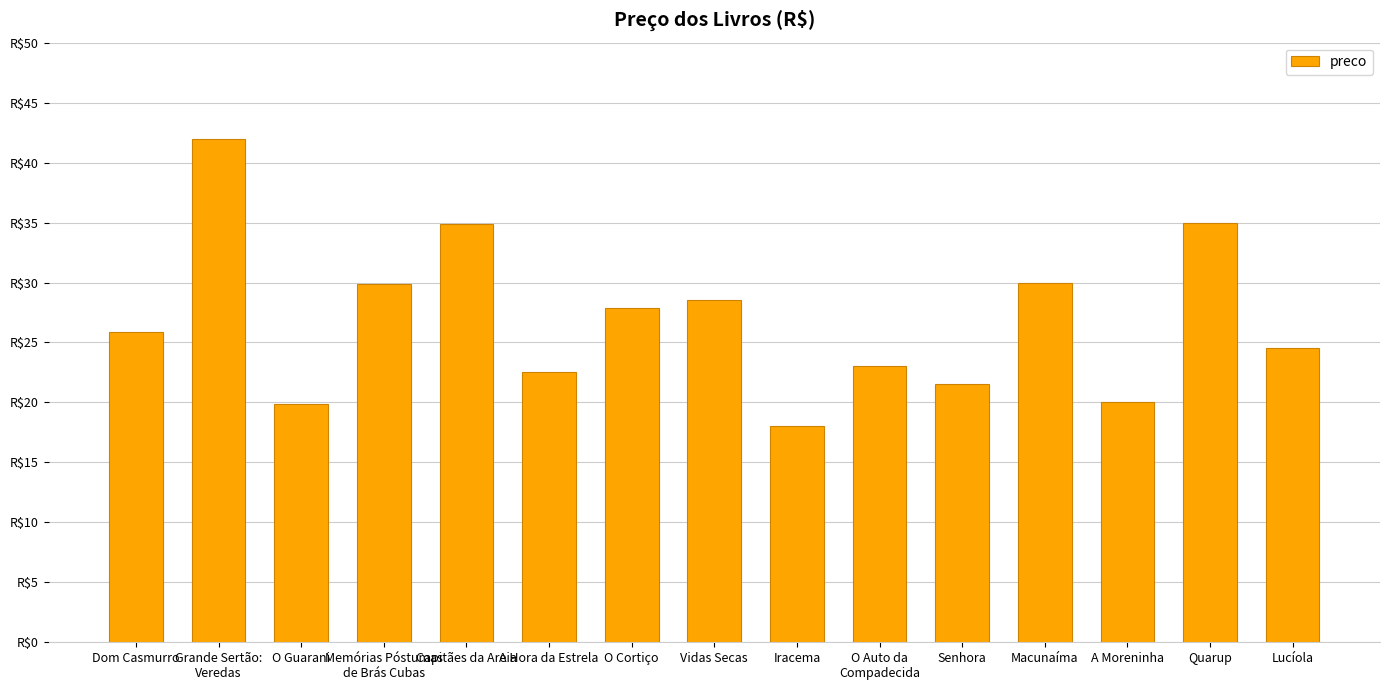

Is it true that the value at Capitães da Areia is 34.9?

True